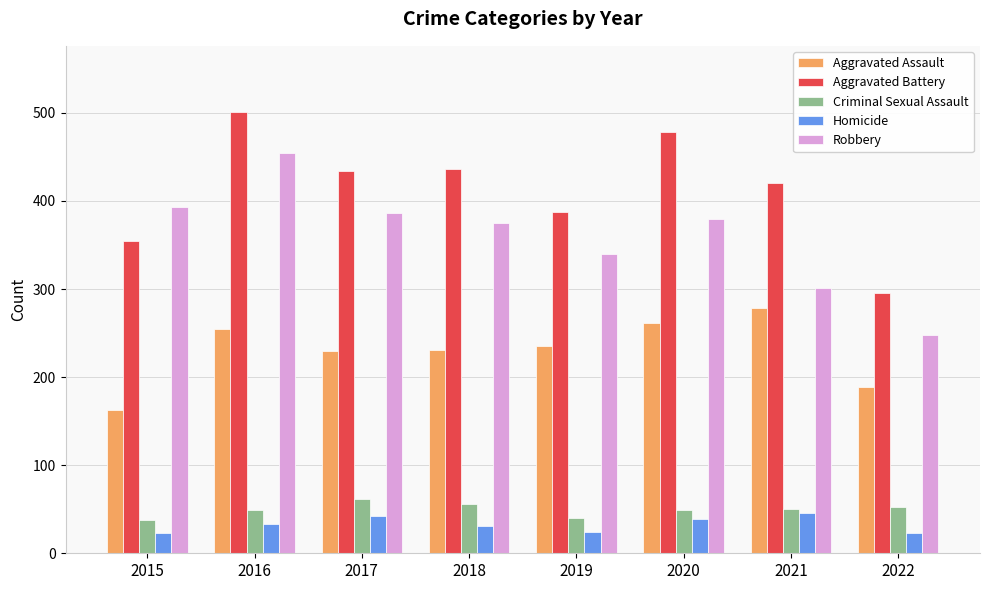

What is the value of the Aggravated Assault bar at the 4th from the left?

231